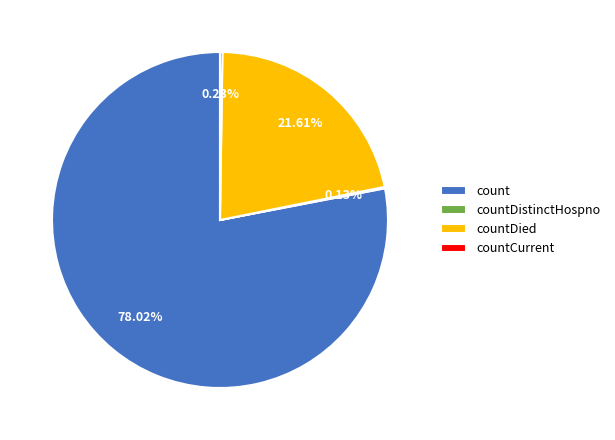

Which slice is the largest?

count